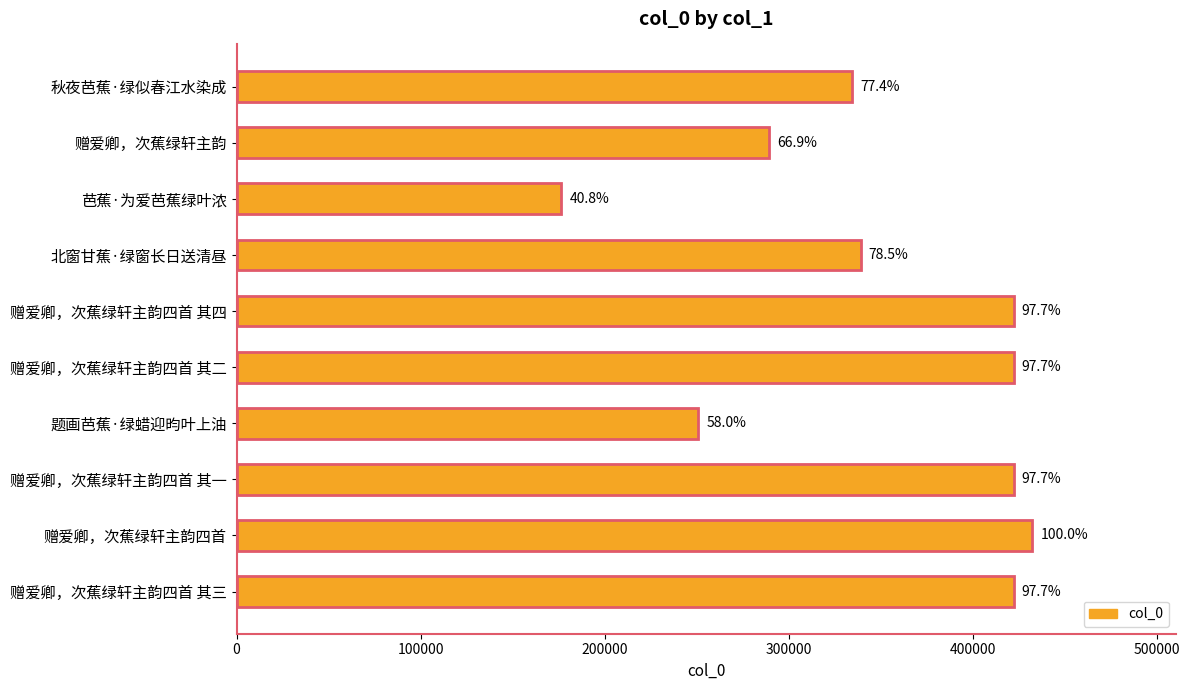

Does the chart contain any negative values?

No